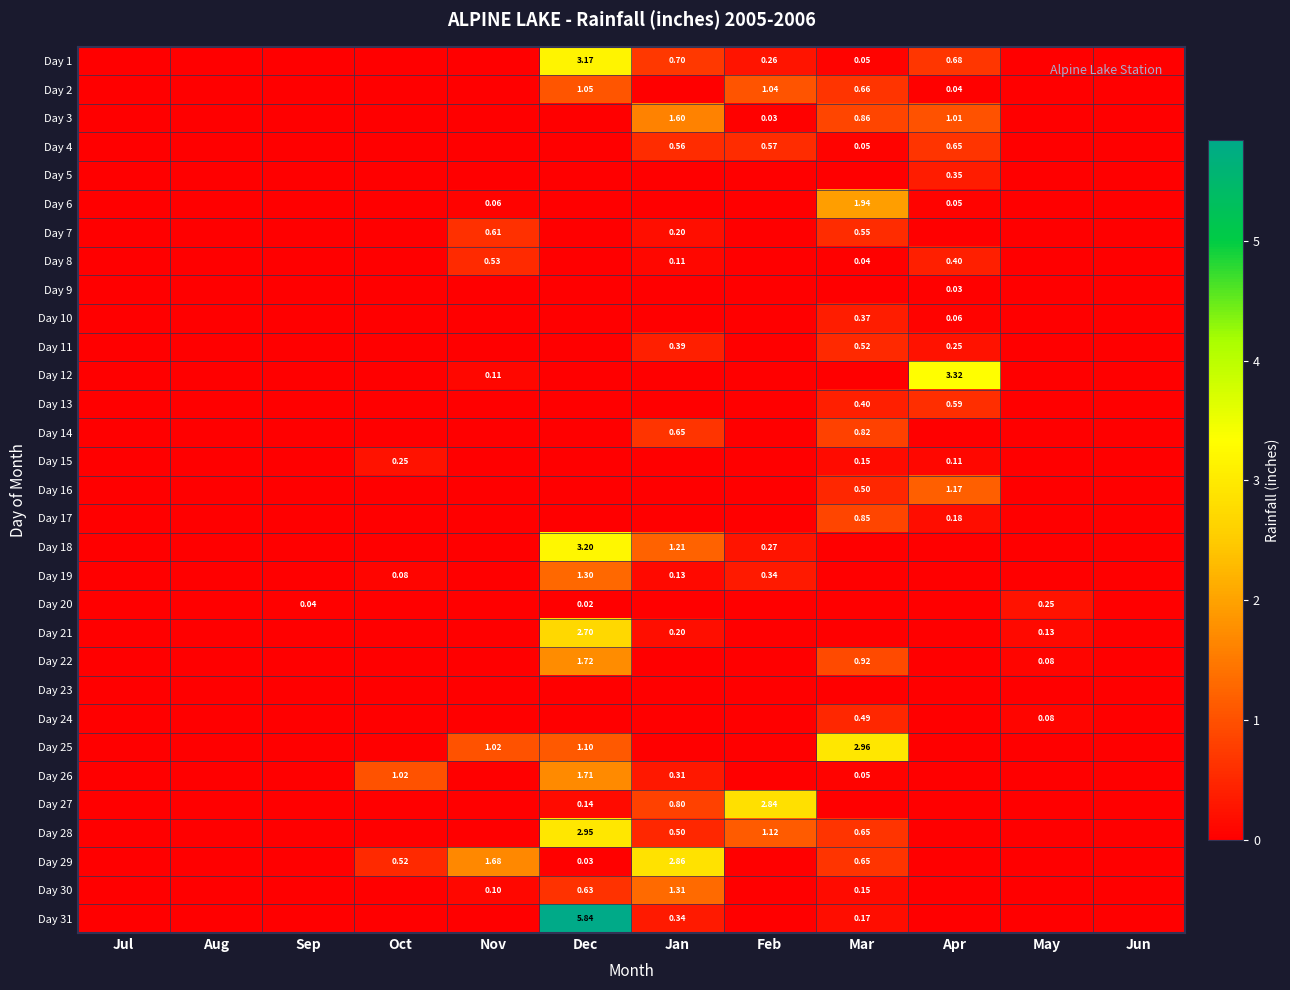

Which label corresponds to the largest value in the chart?

Dec